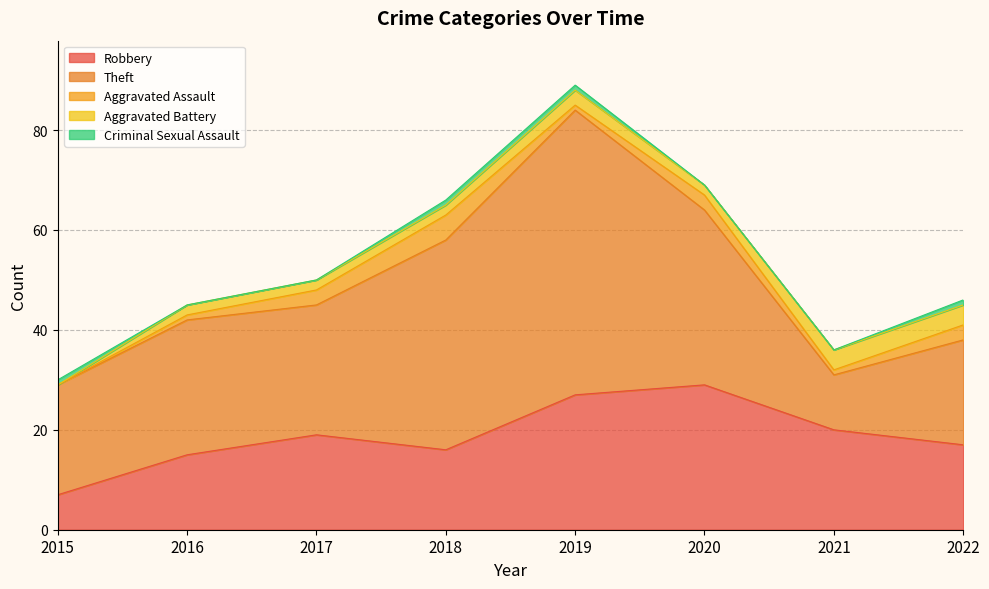

In Theft, how many points are lower than both neighbors (excluding endpoints)?

2